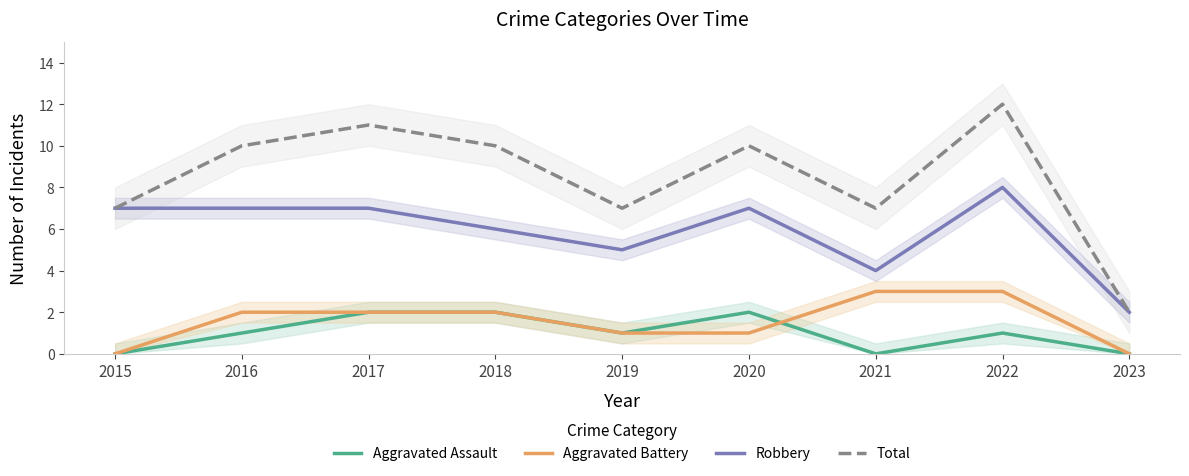

What is the difference between the maximum and second lowest values in the Robbery series?

4